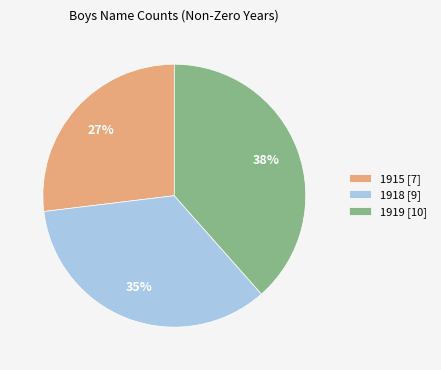

Approximately how many times larger is the value at 1915 [7] compared to 1919 [10]?

0.7